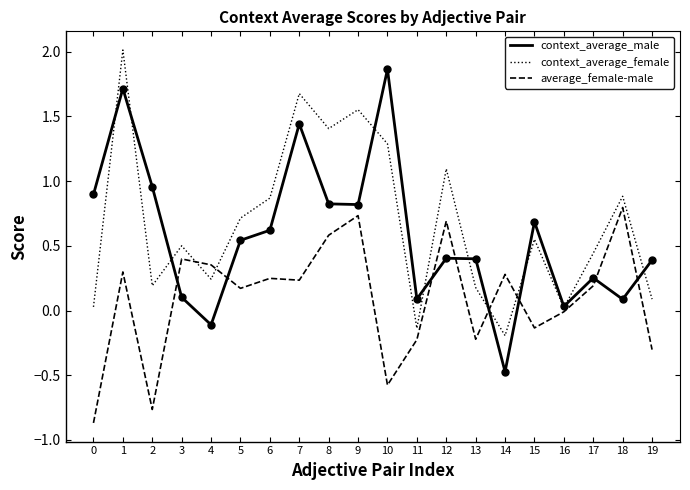

Between 14 and 17, which series saw the biggest shift?

context_average_male